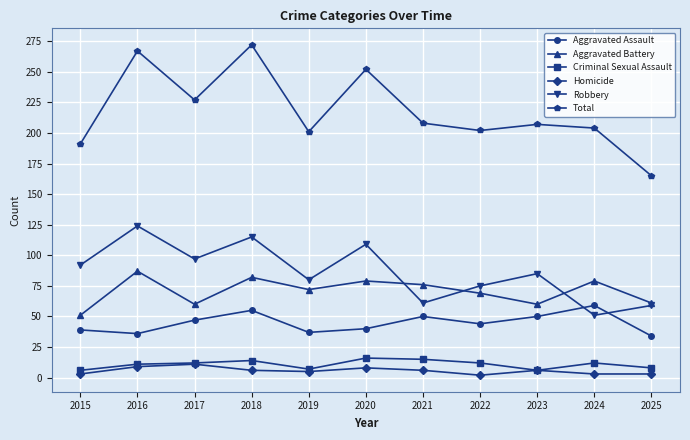

Is the value of Robbery at 2023 greater than the value of Total at 2022?

No